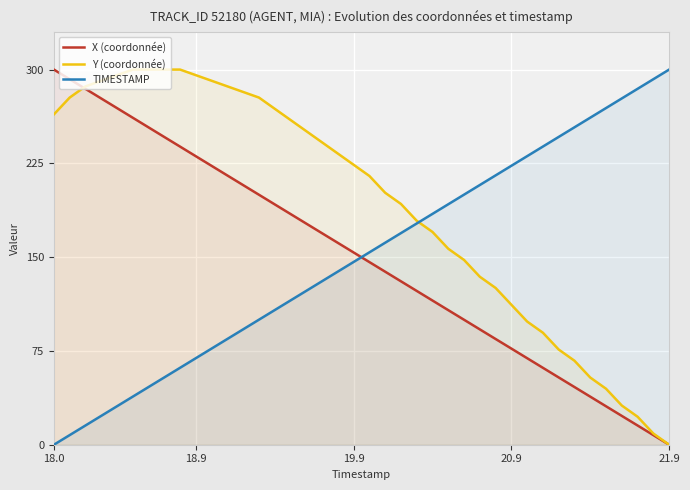

True or false: X (coordonnée) and TIMESTAMP intersect in this chart.

True